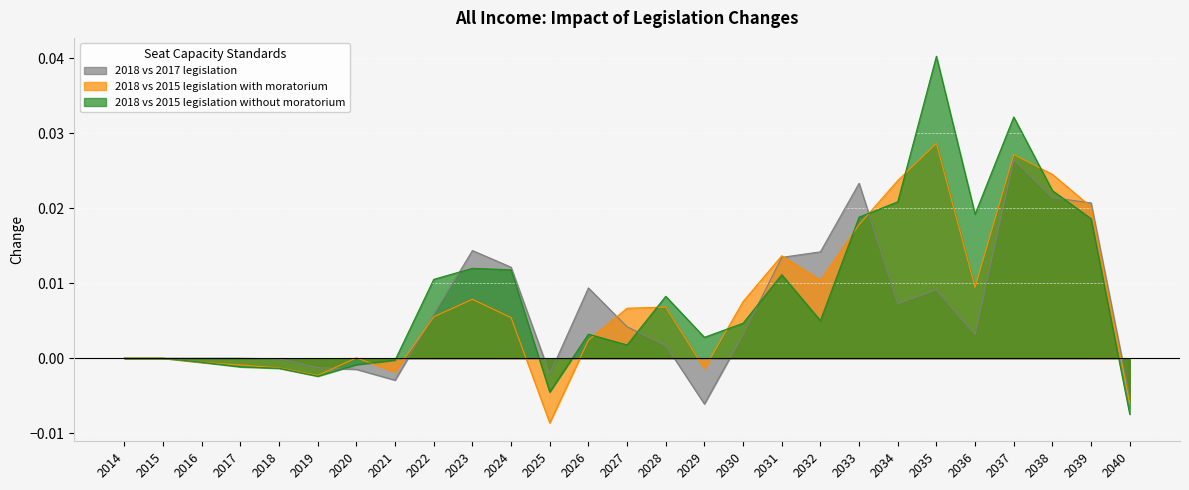

After their last crossing, which series has the higher values: 2018 vs 2017 legislation or 2018 vs 2015 legislation with moratorium?

2018 vs 2017 legislation